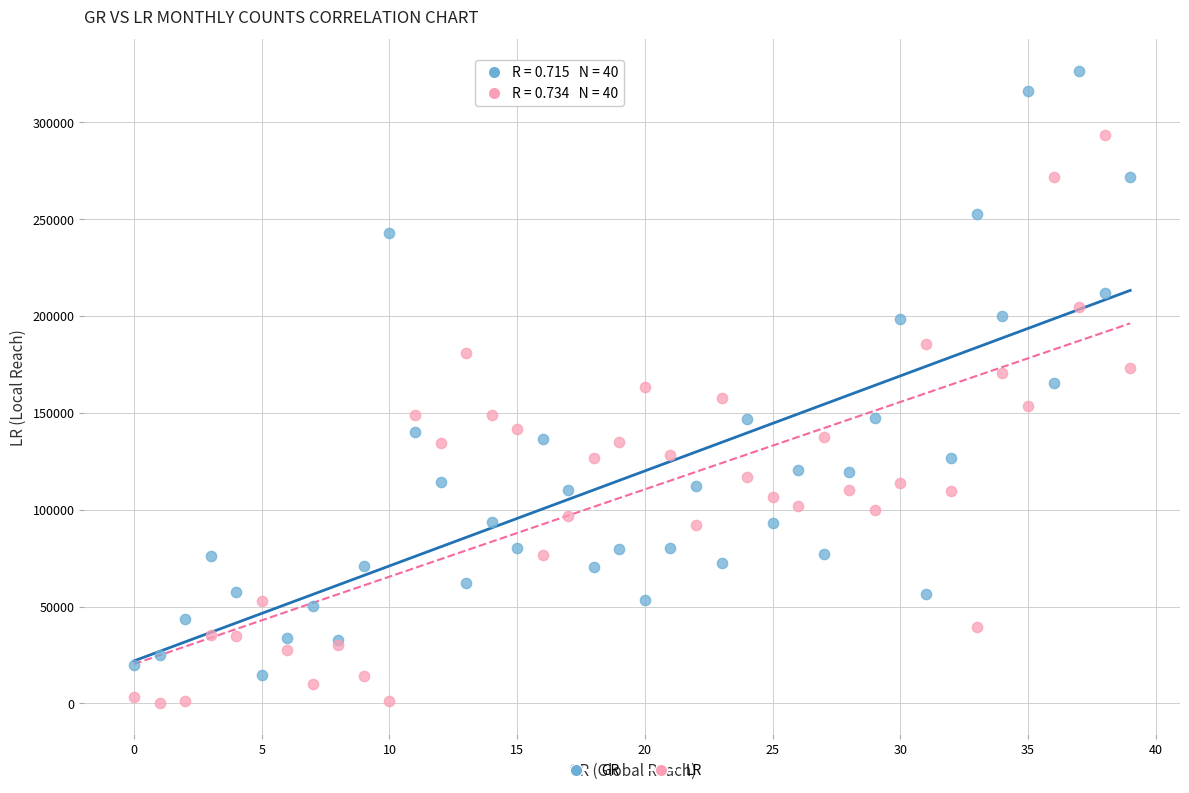

Which series contains the highest Y value?

GR